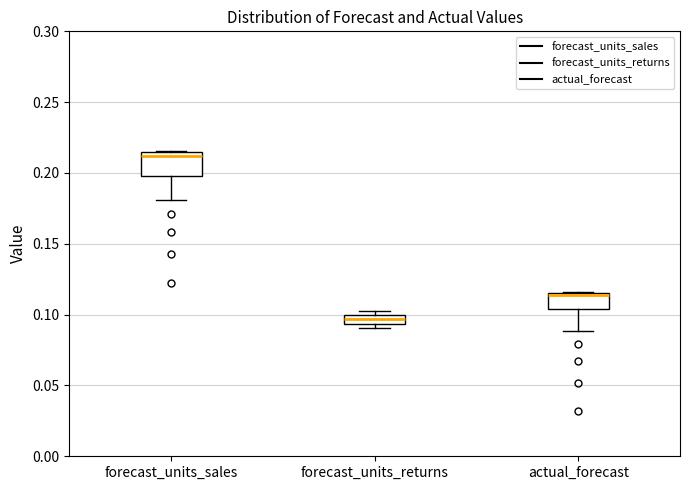

Which box's median line is the highest?

forecast_units_sales